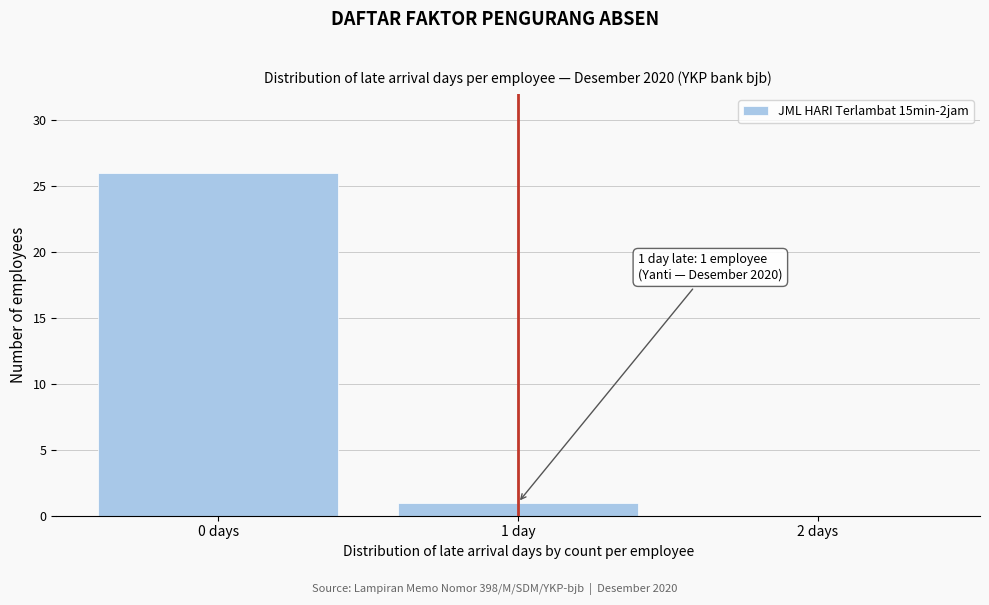

Reading left to right, transcribe all the data shown in this chart.

0 days=26	1 day=1	2 days=0